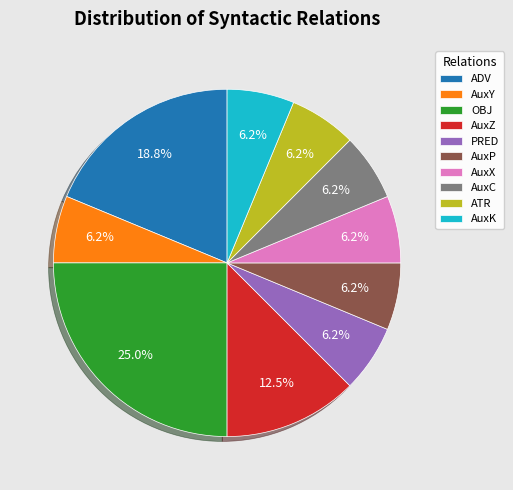

The AuxC slice represents 16% of the pie. True or false?

False